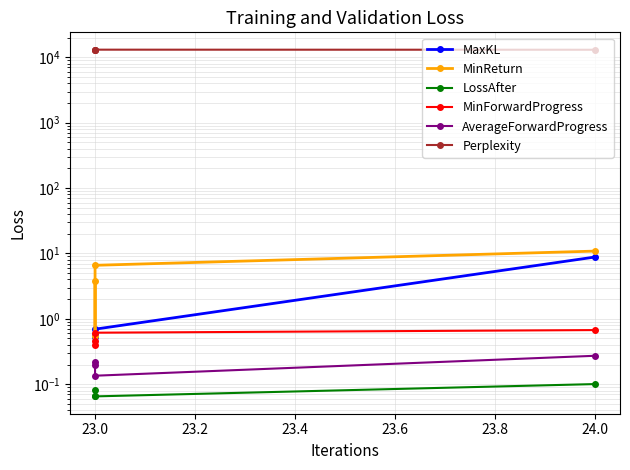

True or false: MaxKL and MinForwardProgress cross at least once.

False